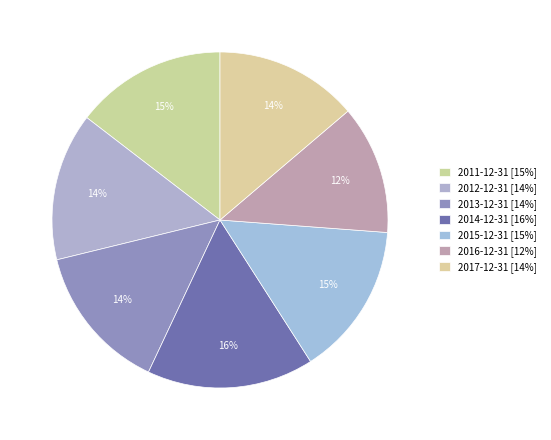

How many segments does this pie chart have?

7